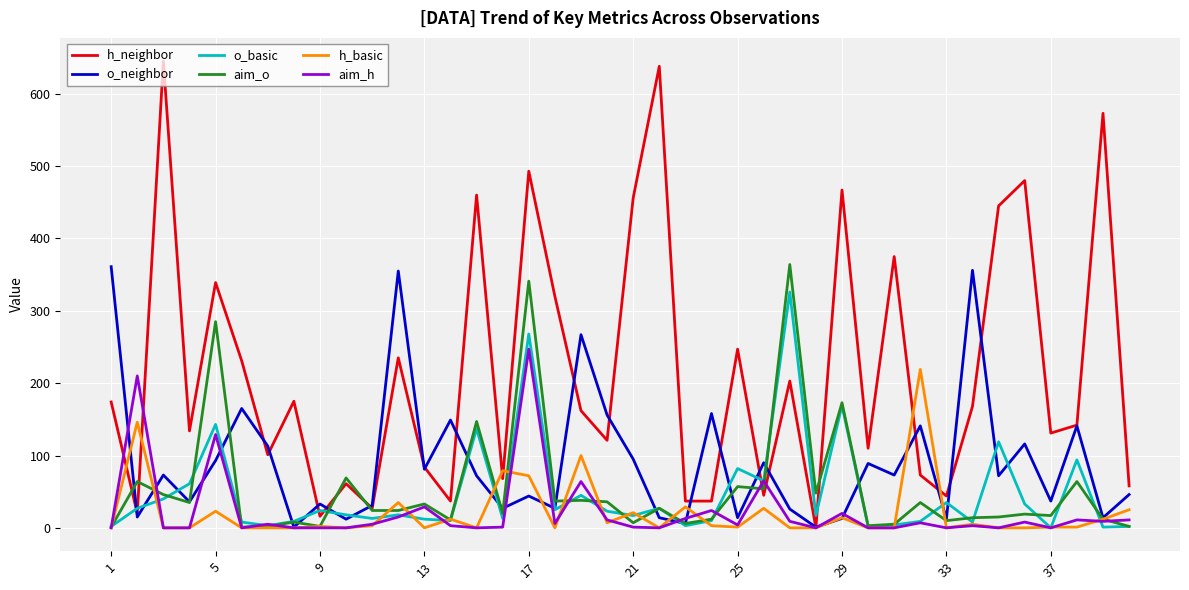

Which series has the widest spread of values?

h_neighbor